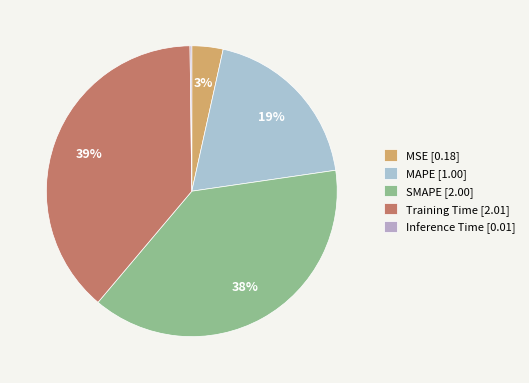

How many slices are in this pie chart?

5